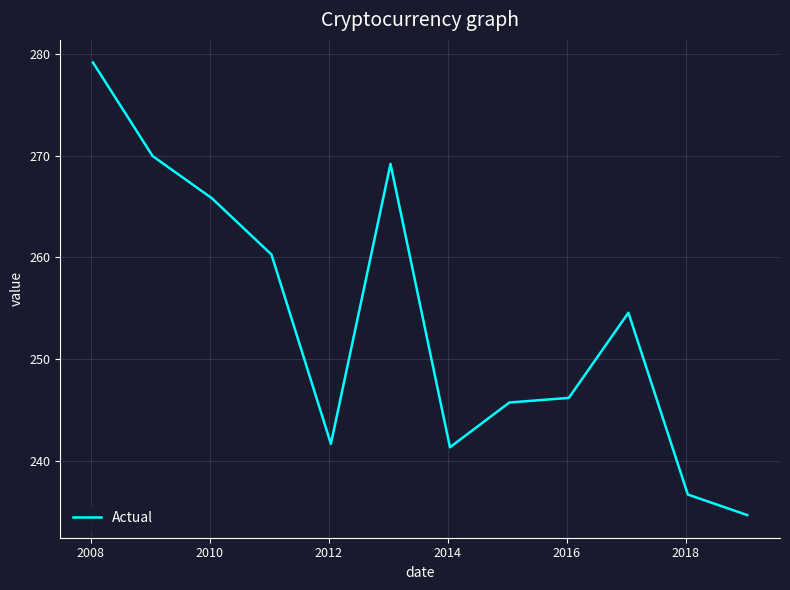

What is the minimum value shown in the chart?

234.6